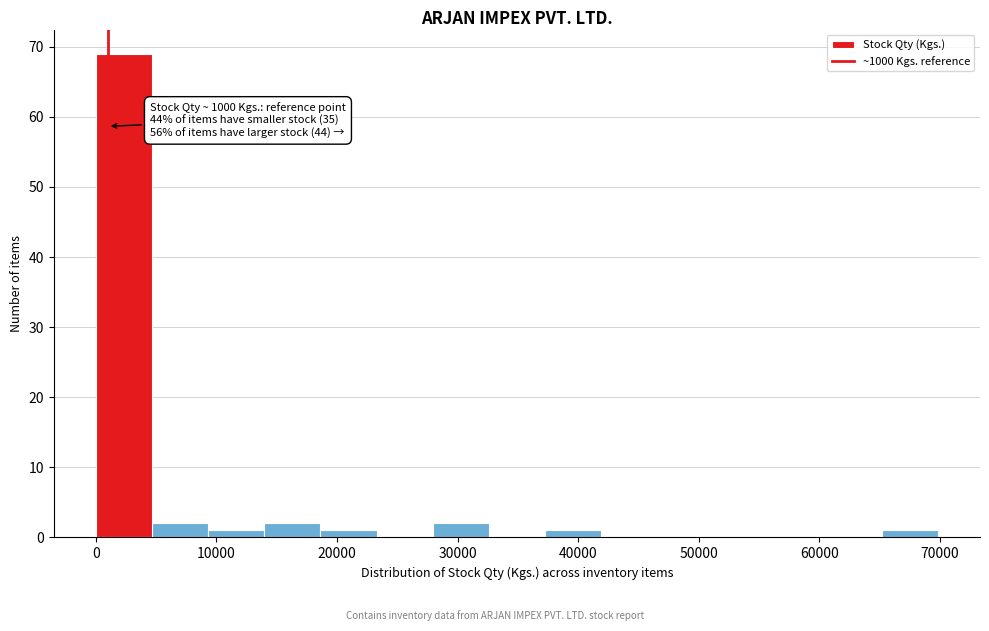

Over which range of the x-axis is the bar tallest?

0 to 5000